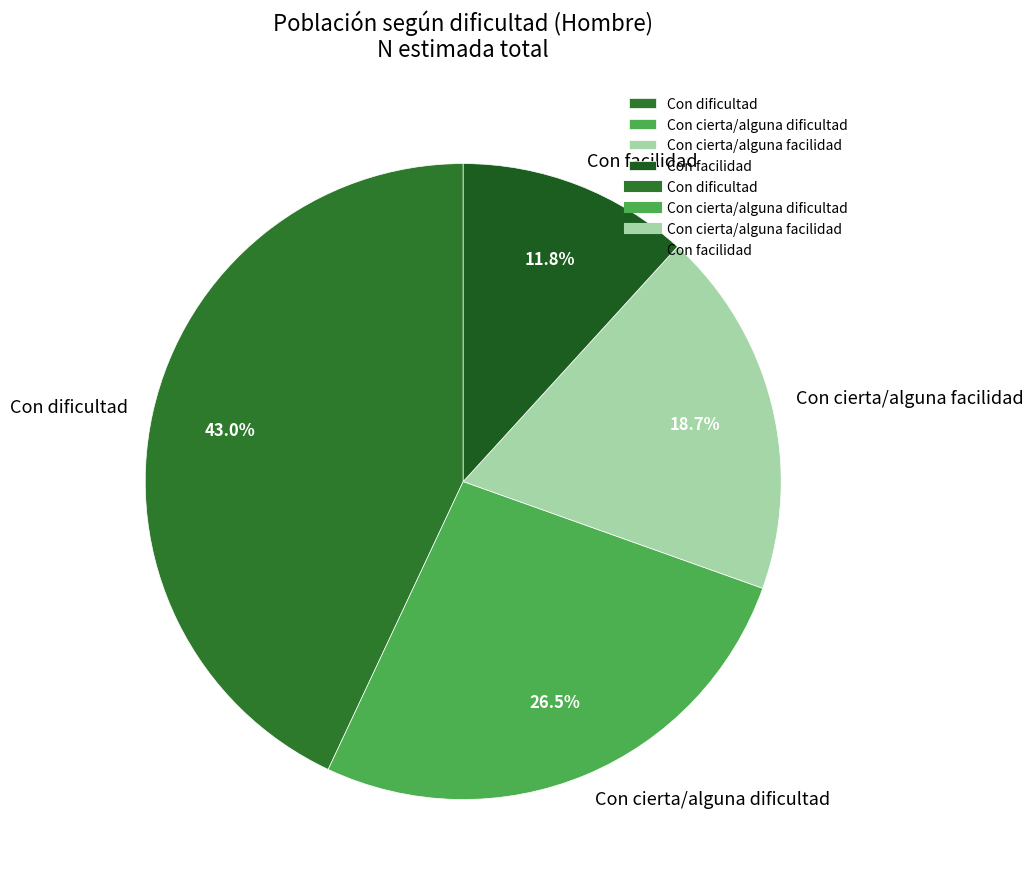

What is the largest slice in the pie chart?

Con dificultad